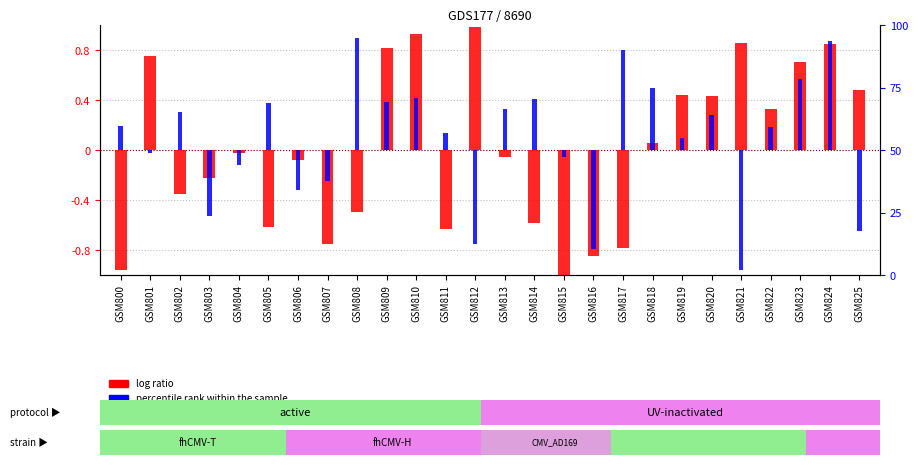

How many groups of bars are there?

26